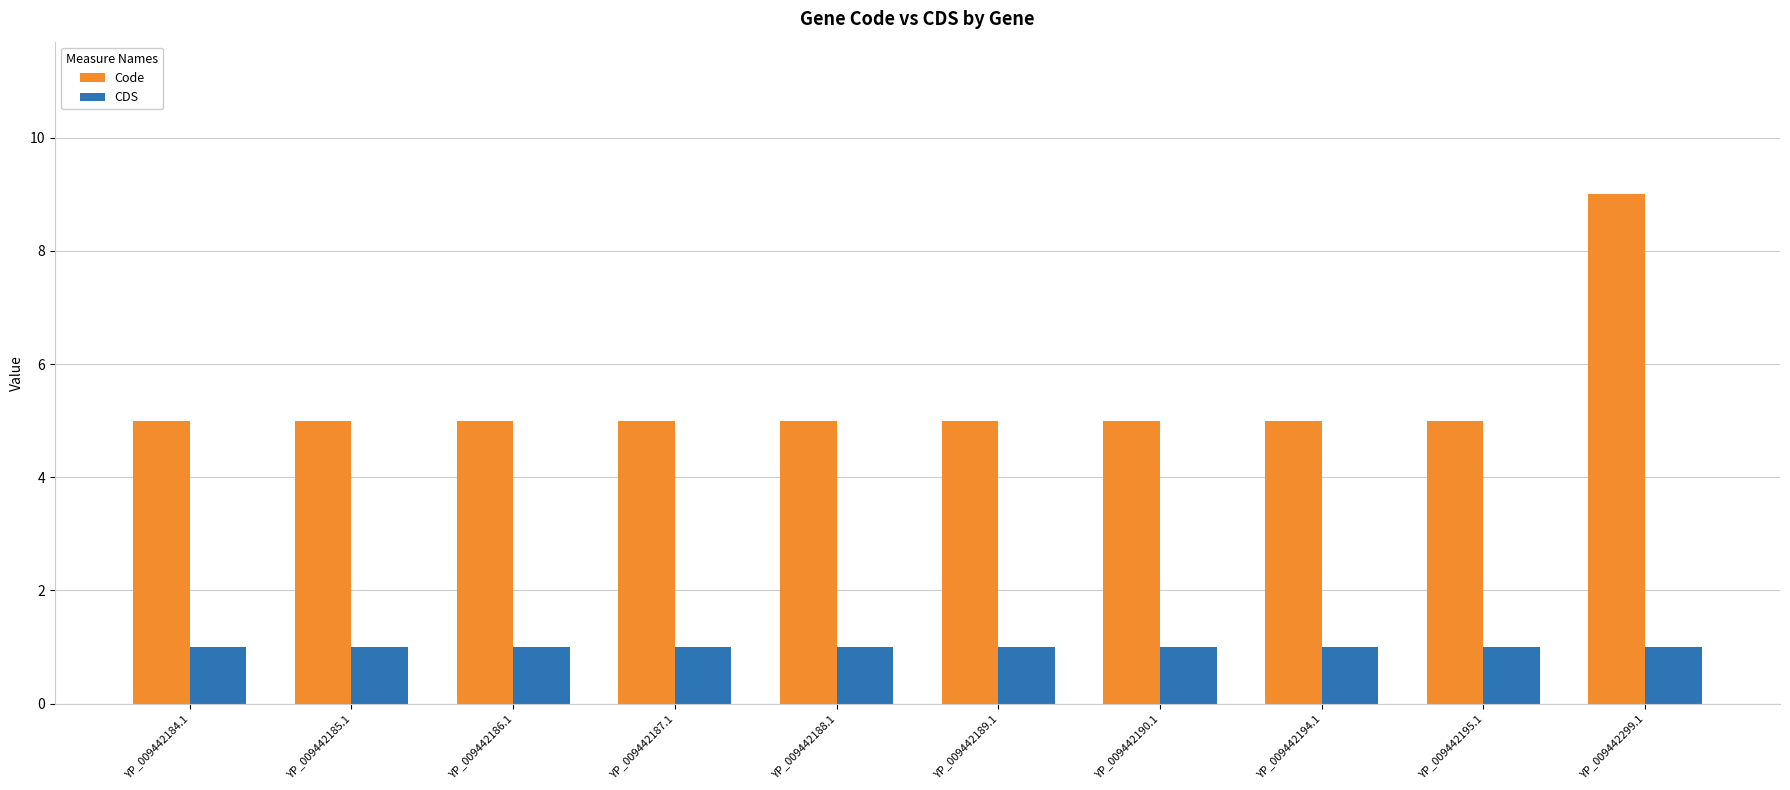

What is the average value of the Code series?

5